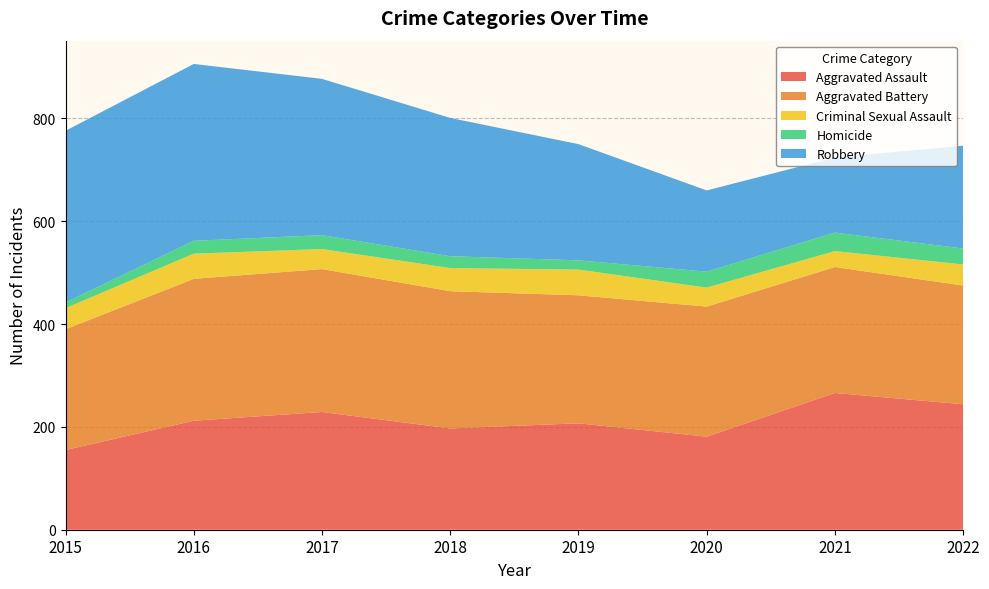

Reading left to right, transcribe all the data shown in this chart.

Aggravated Assault: 155	212	229	197	207	181	266	244
Aggravated Battery: 235	276	278	267	249	253	245	231
Criminal Sexual Assault: 41	49	39	45	50	37	31	41
Homicide: 11	25	27	23	18	31	36	31
Robbery: 334	344	304	269	226	158	146	200